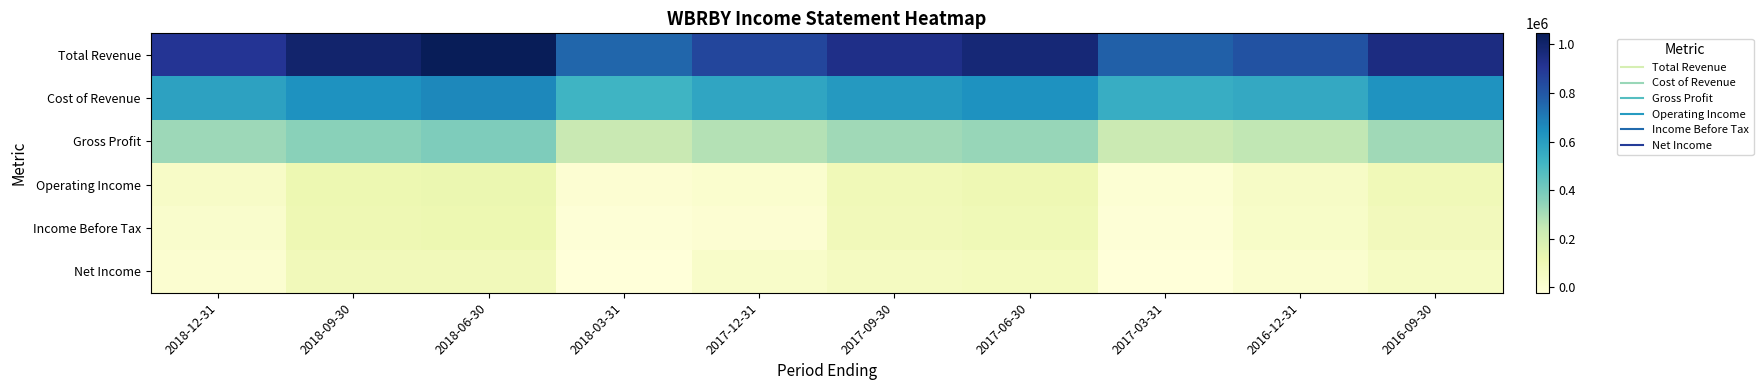

What is the spread (max minus min) of values at 2016-12-31?

799200